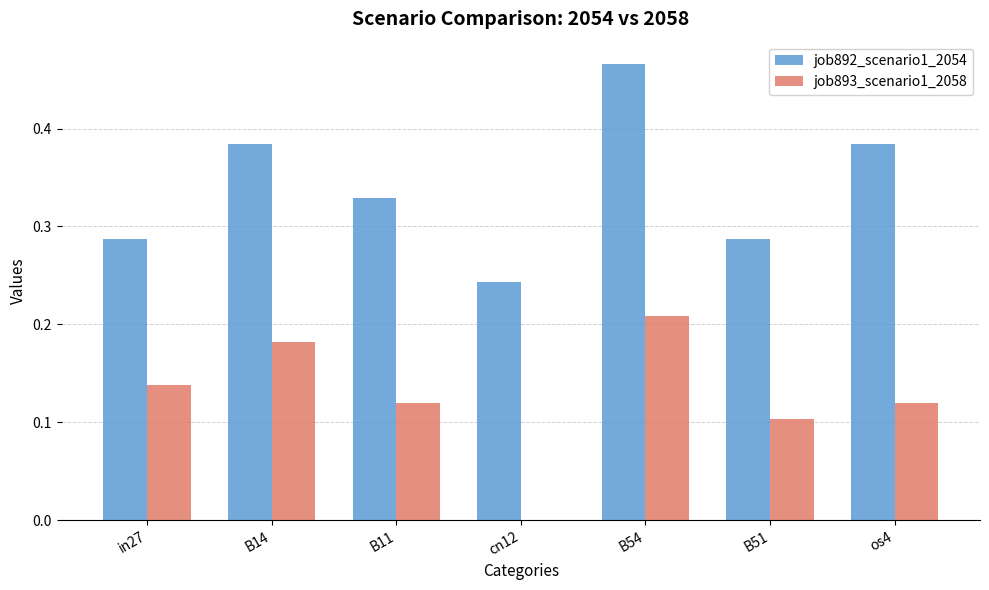

How many categories are shown in the chart?

7